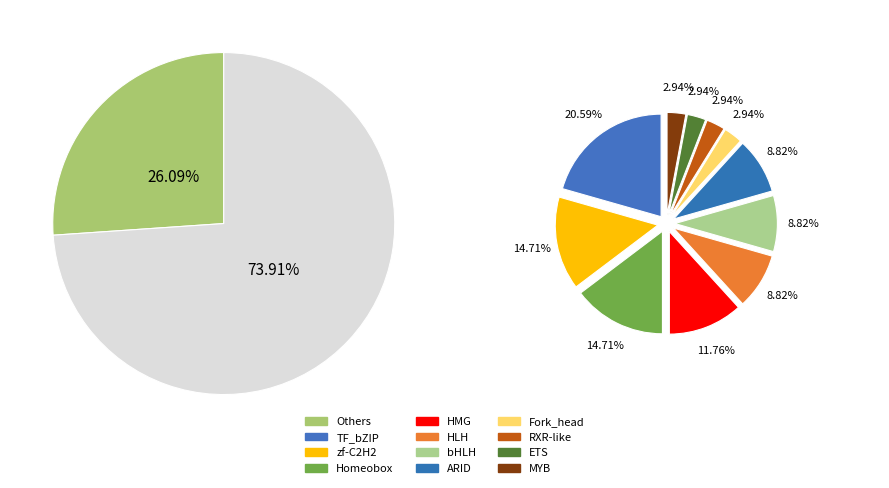

True or false: Others accounts for 33% of the total.

False